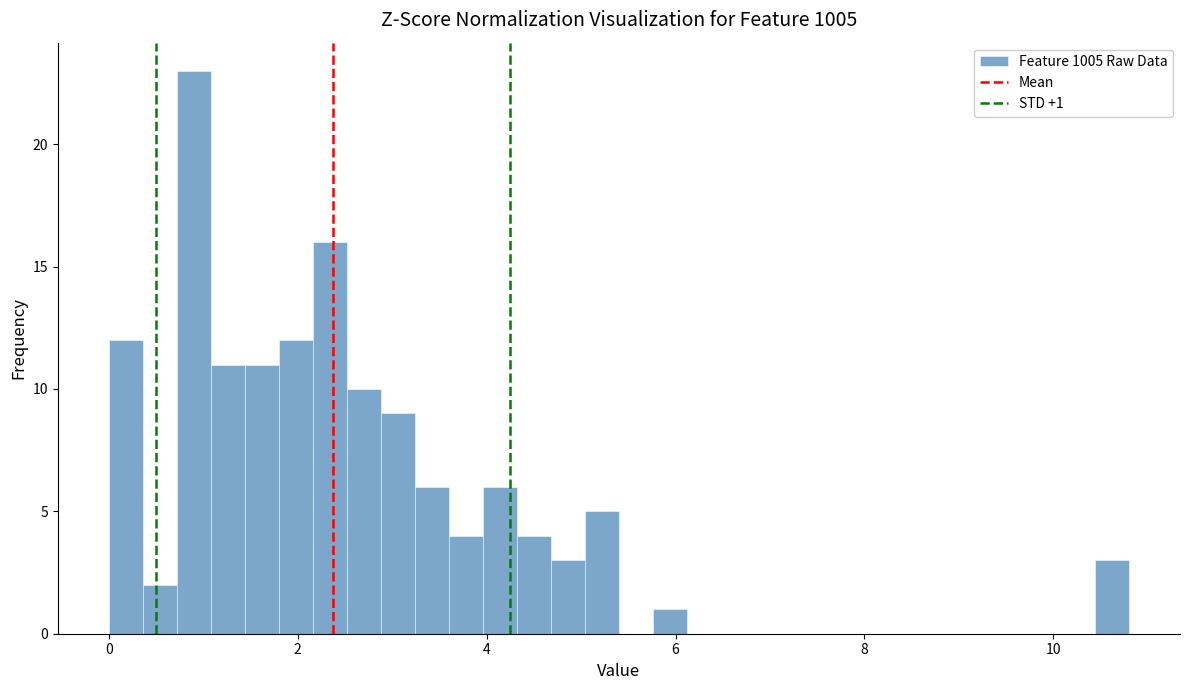

Read against the x-axis, roughly where is the centre of the tallest bar?

1.0